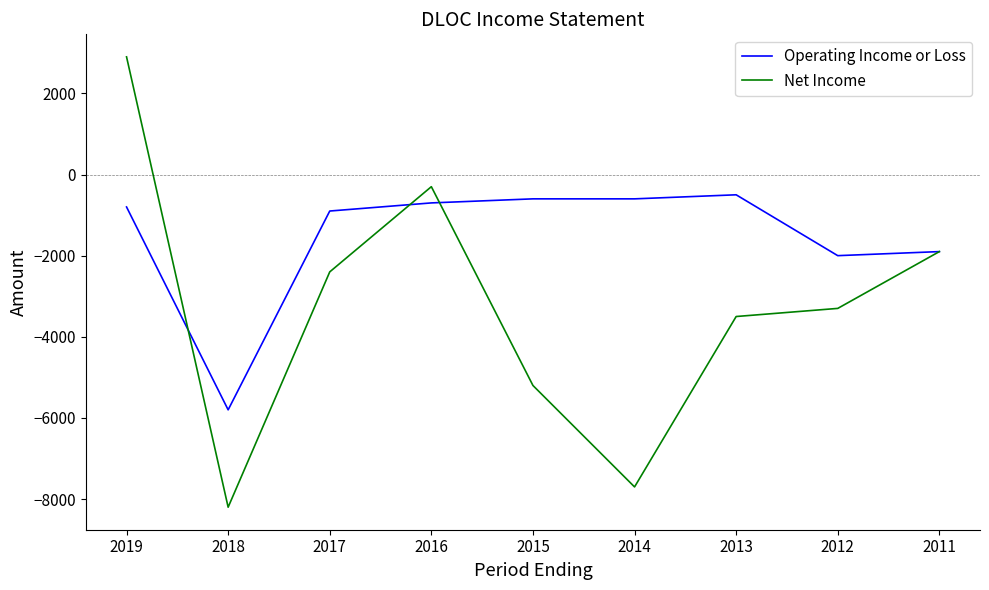

What is the difference between the maximum and second lowest values in the Operating Income or Loss series?

1500